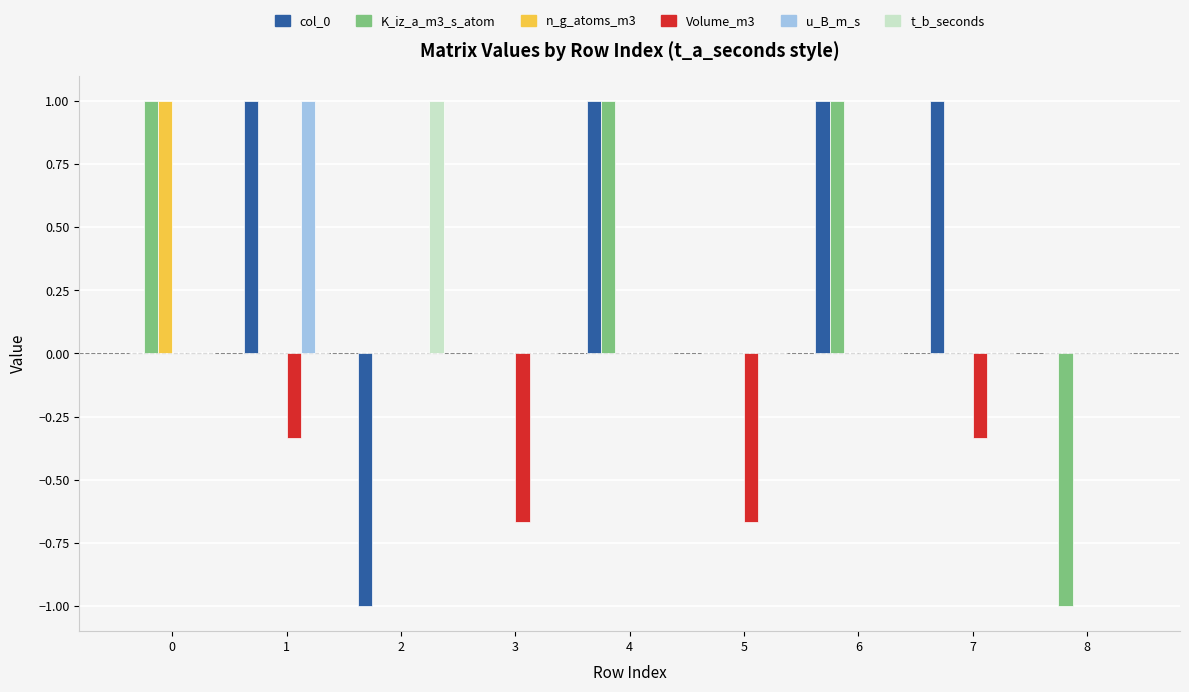

Count the t_b_seconds values in the range 0 to 1.

9